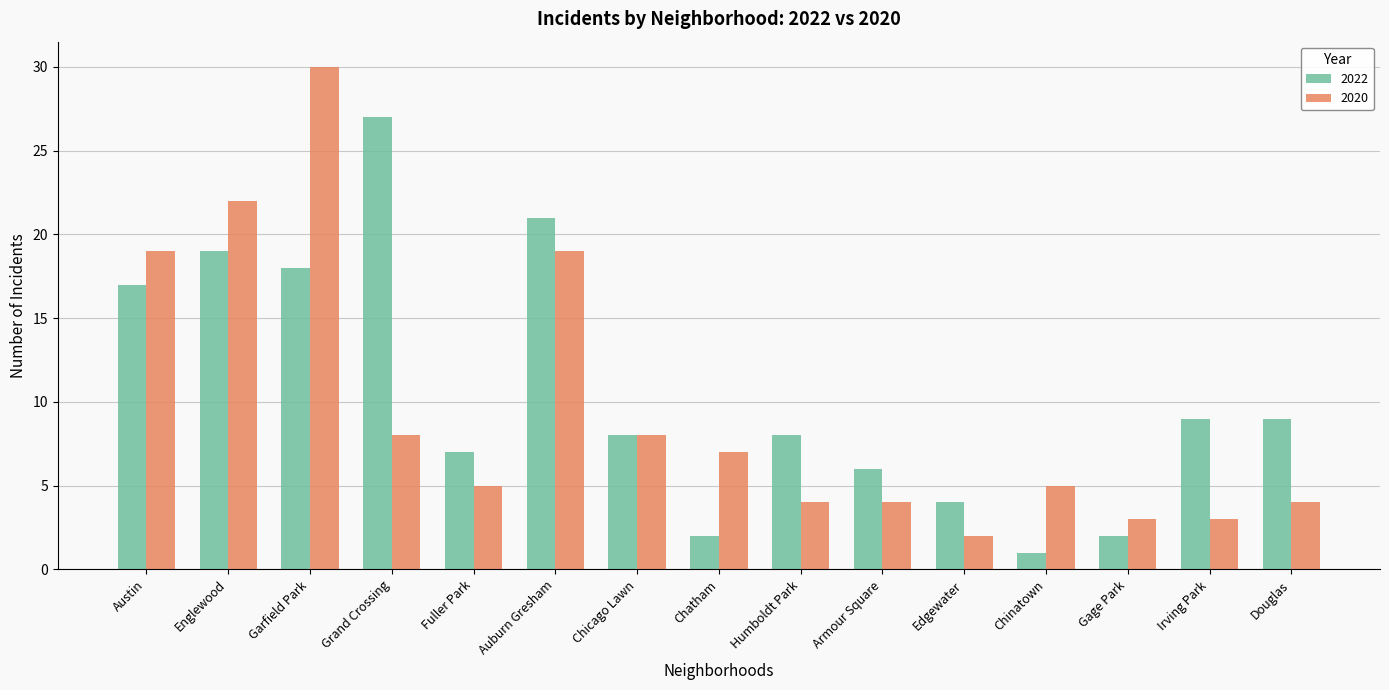

What is the label of the 6th bar from the right?

Armour Square